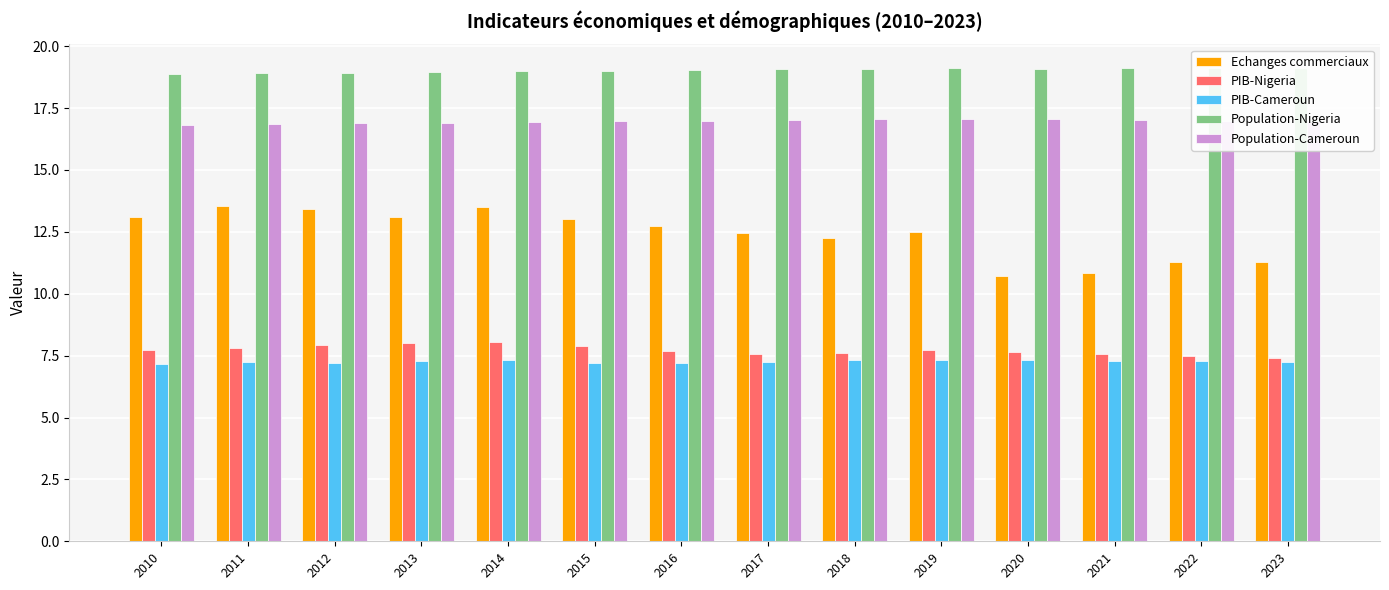

Does the chart contain stacked bars?

No